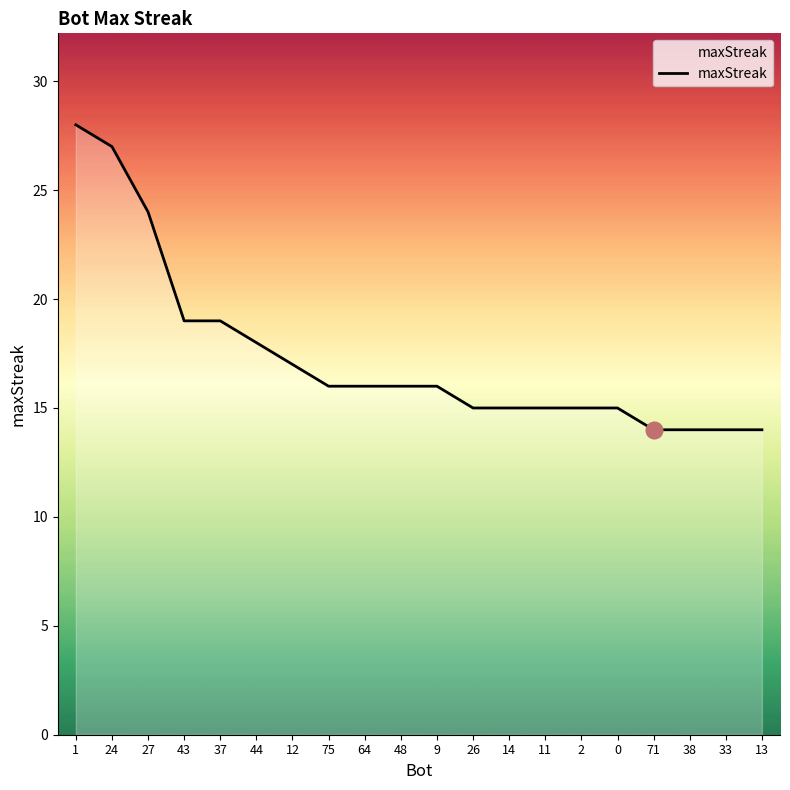

True or false: the data shows 6 at 37.

False